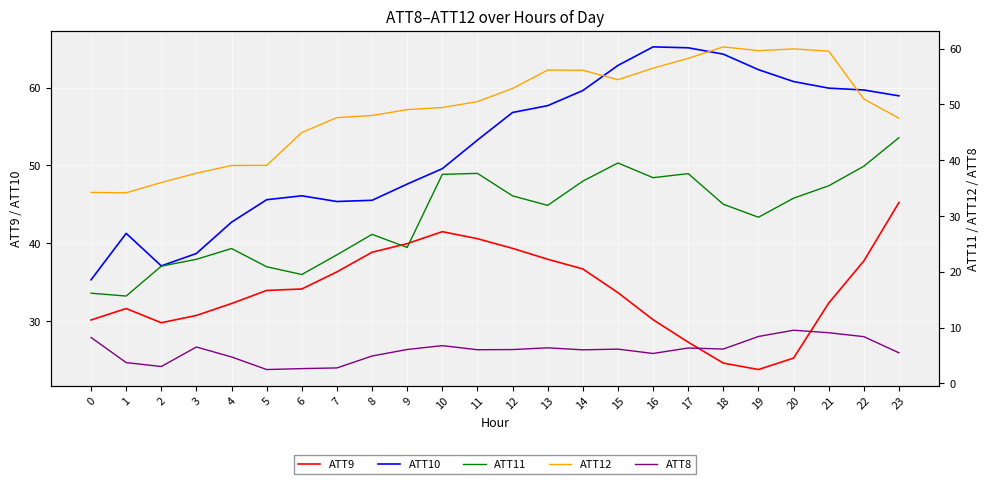

Which series has the largest total across all categories?

ATT10